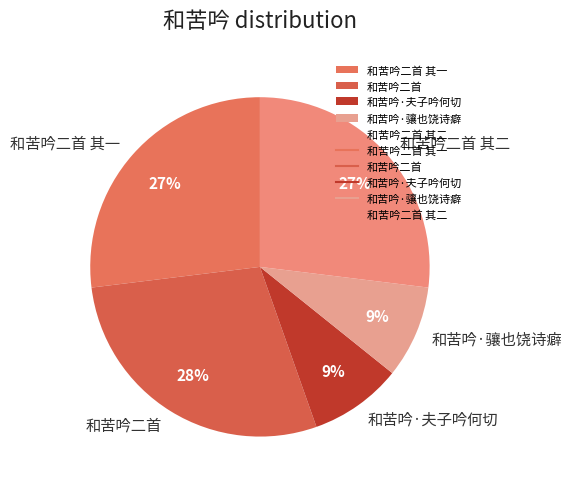

To the nearest percent, what is the average slice percentage?

20%